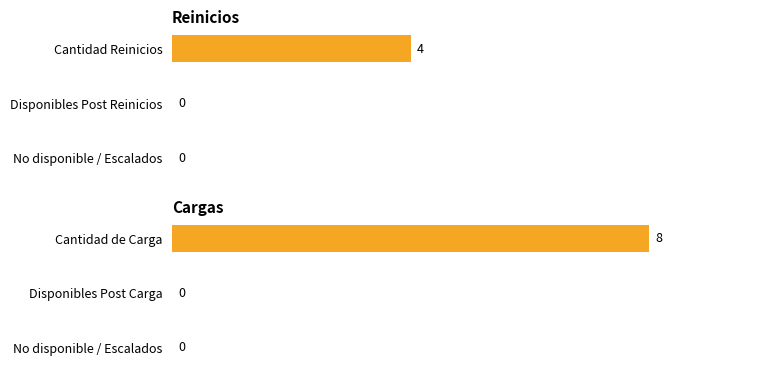

List the series in order of their overall mean, highest first.

Cargas, Reinicios